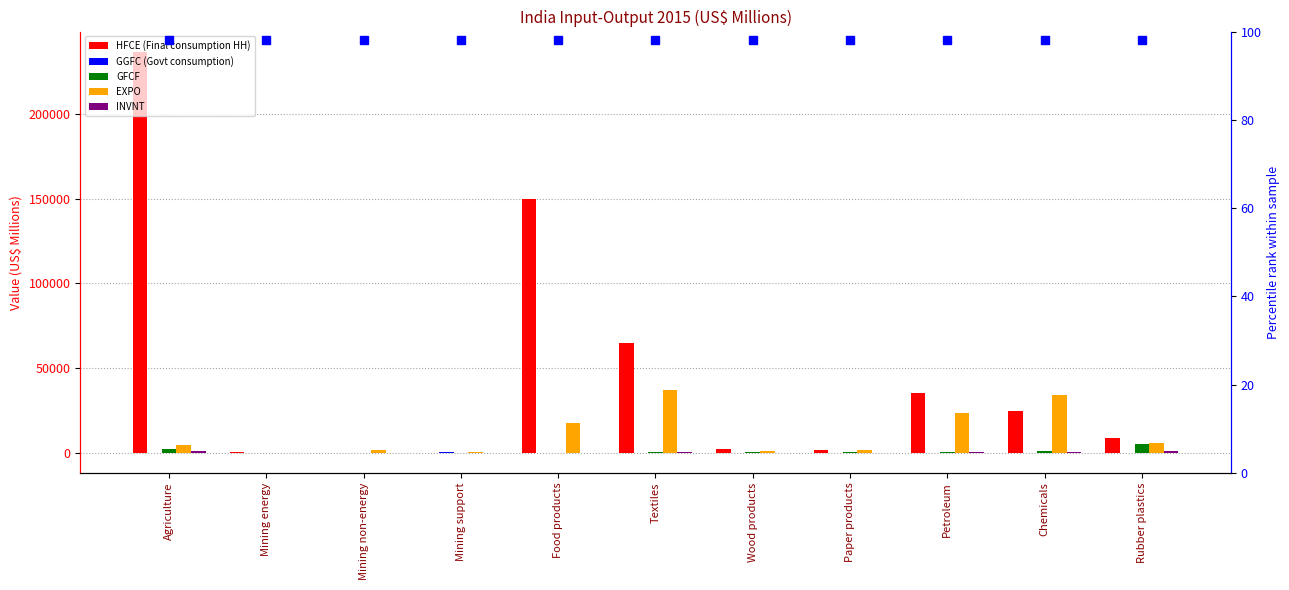

How many values in the GFCF series are below 451?

5